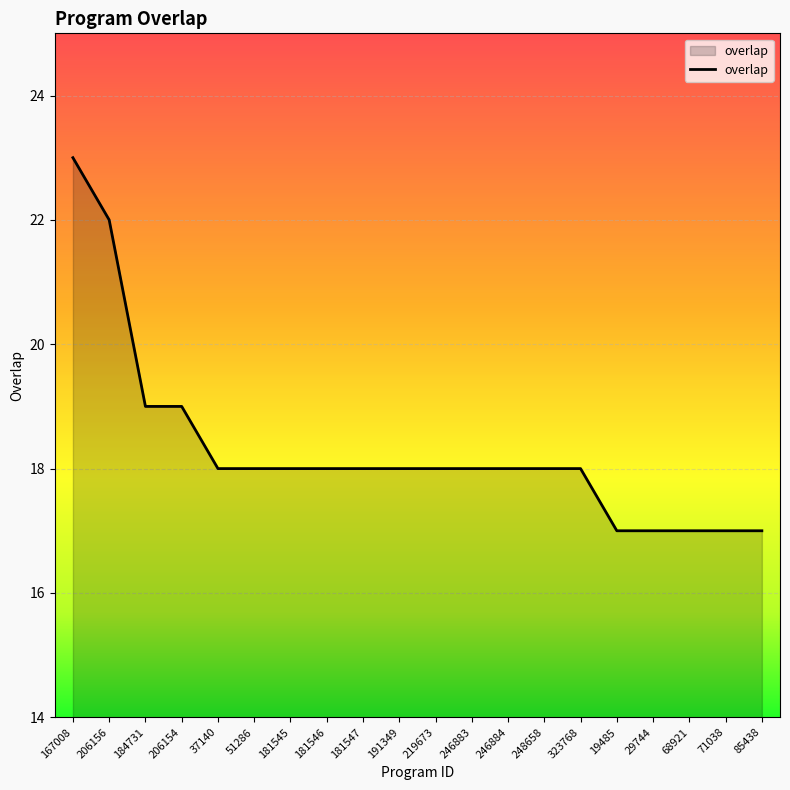

What position from the left is 37140?

5